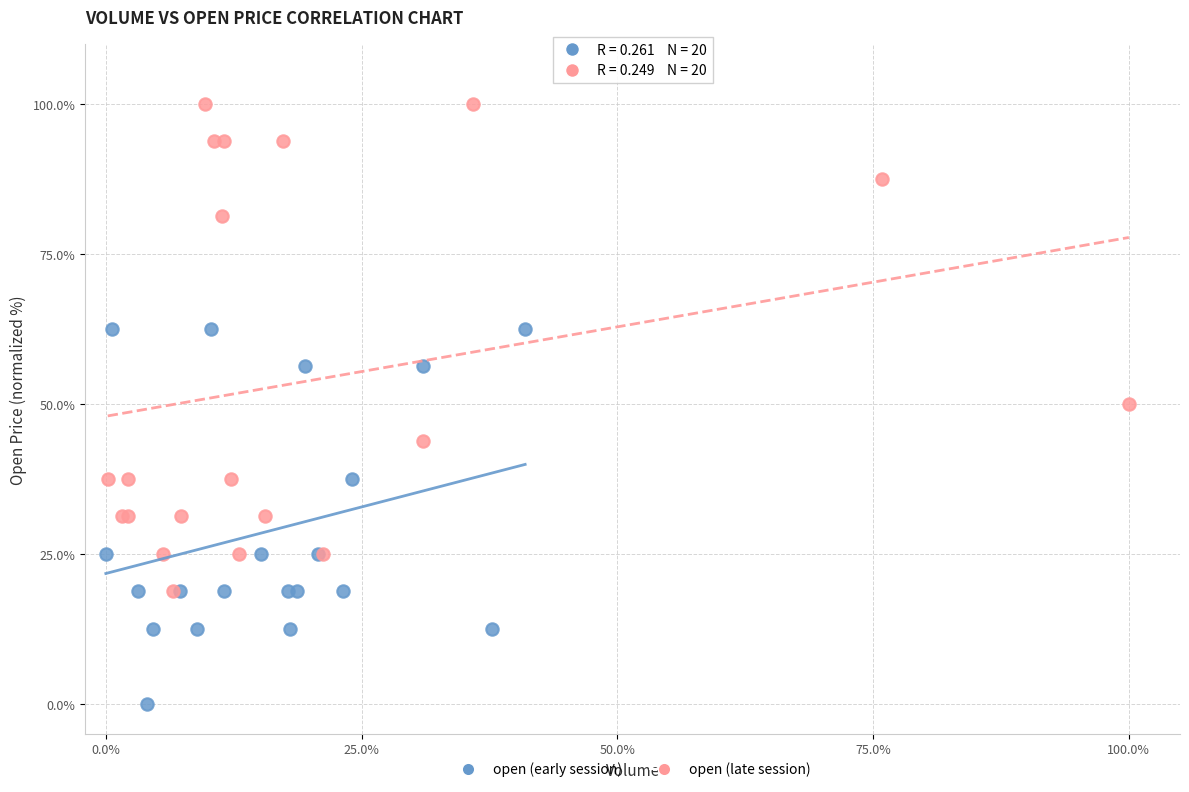

Which series contains the highest Y value?

open (late session)